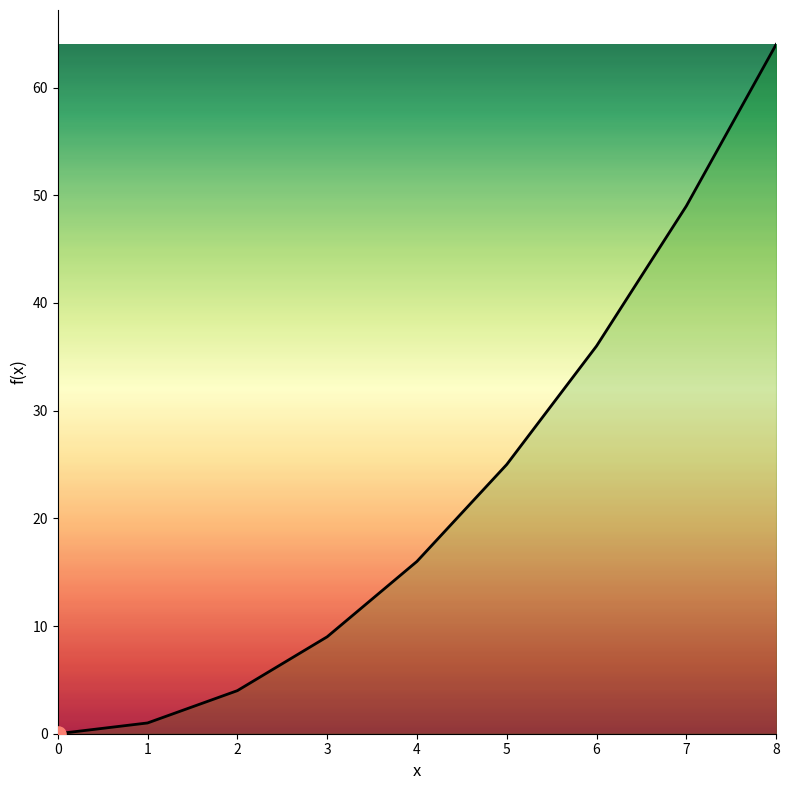

Approximately how many times larger is the value at 7 compared to 8?

0.8